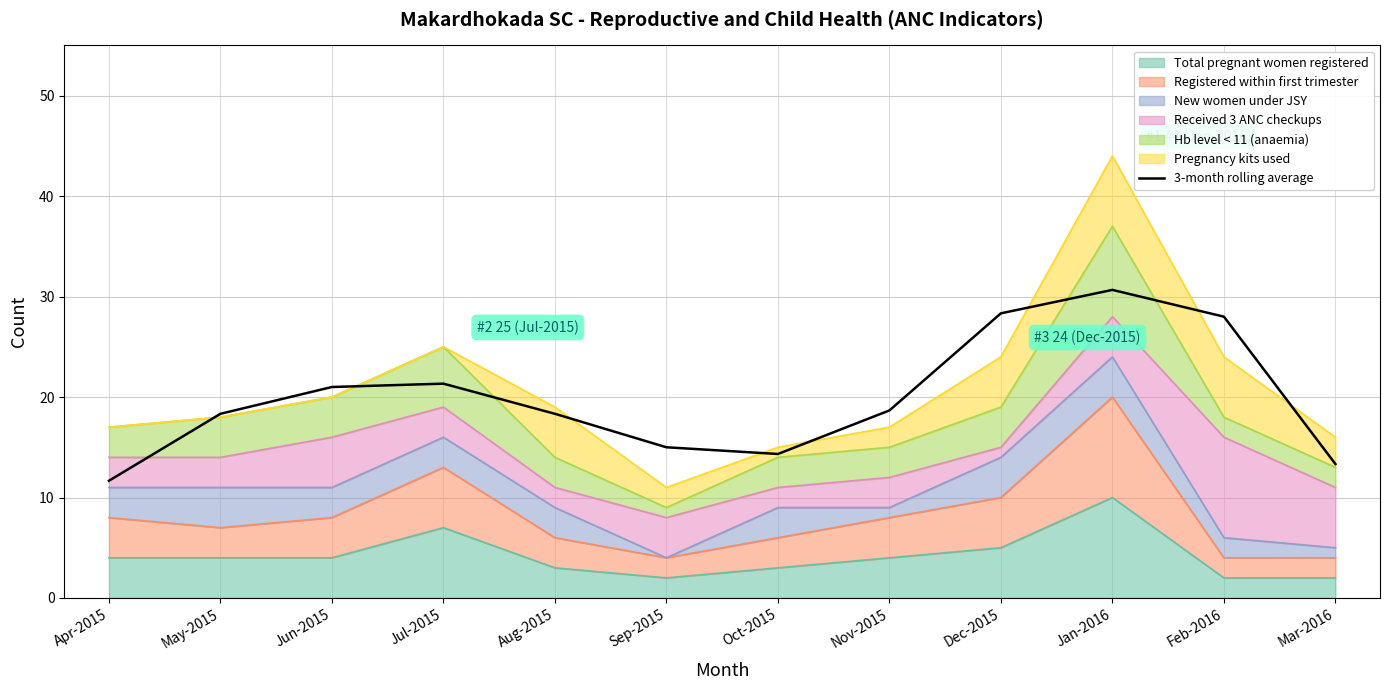

List the labels in order of value, smallest first.

Apr-2015, Mar-2016, Oct-2015, Sep-2015, May-2015, Aug-2015, Nov-2015, Jun-2015, Jul-2015, Feb-2016, Dec-2015, Jan-2016